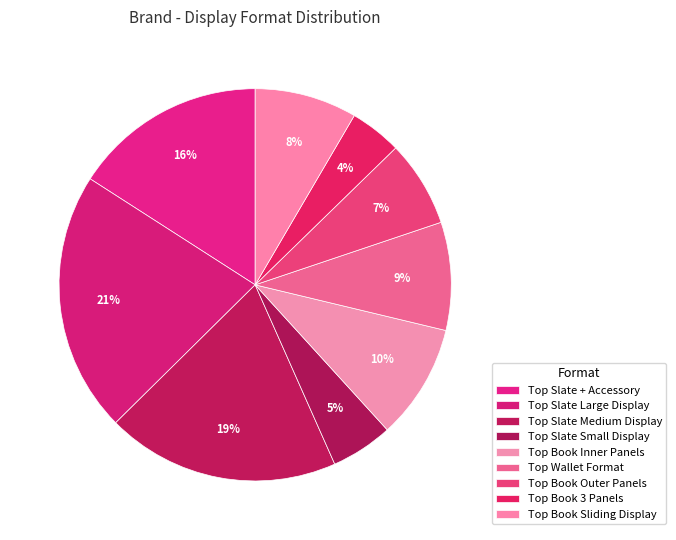

How many slices are in this pie chart?

9